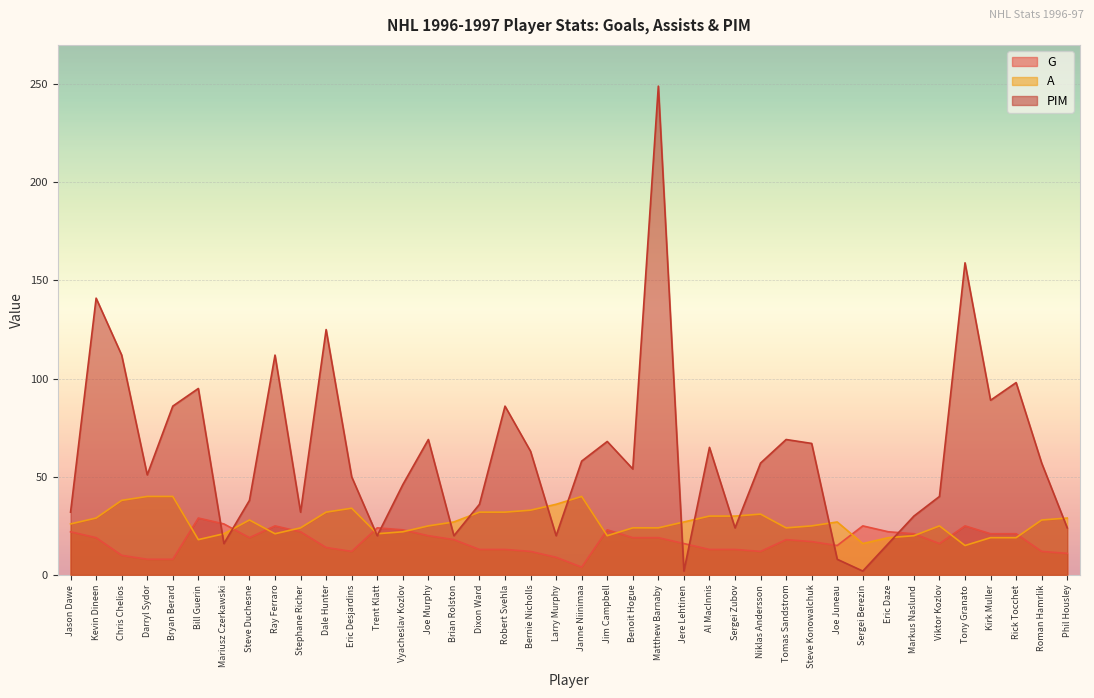

The value of PIM at Bryan Berard is 86. True or false?

True